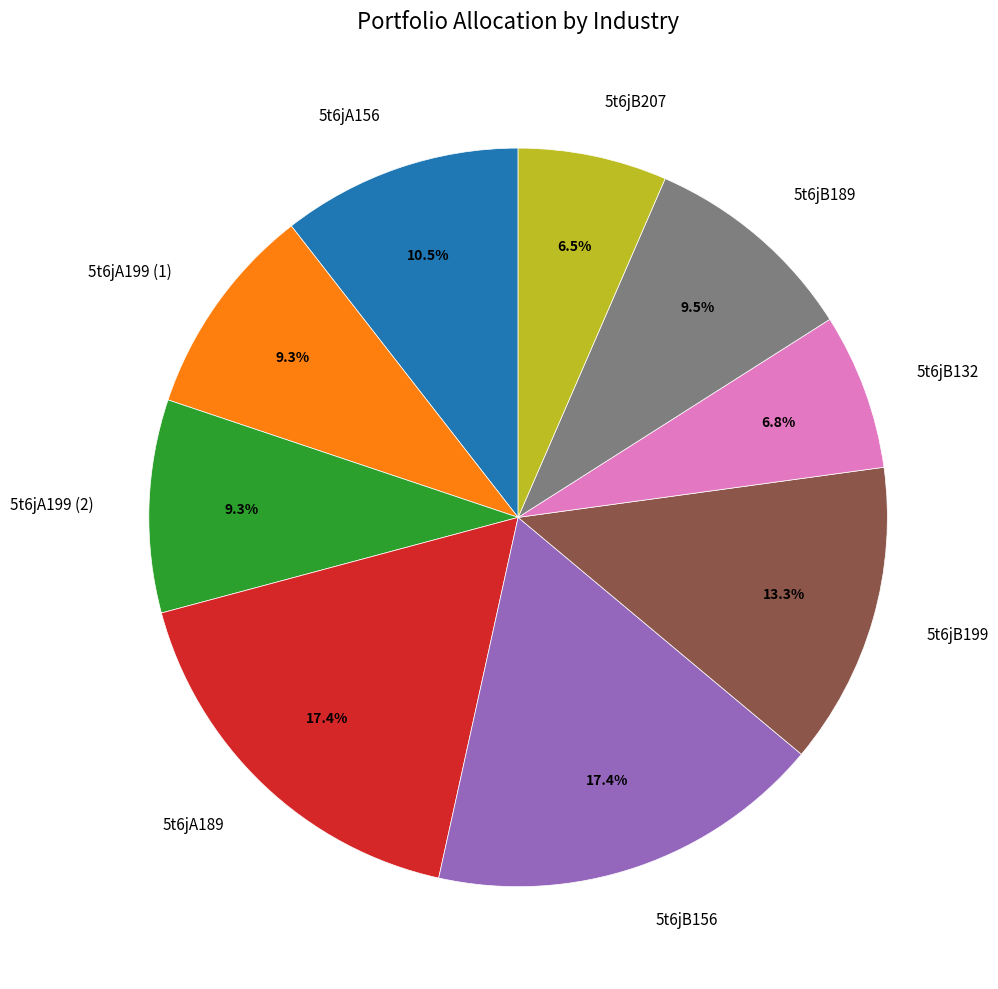

How many segments does this pie chart have?

9